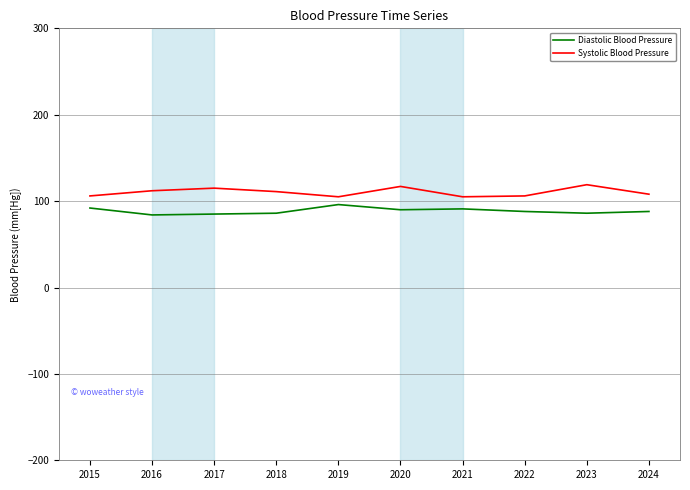

Is the value of Systolic Blood Pressure at 2015 greater than the value of Diastolic Blood Pressure at 2020?

Yes